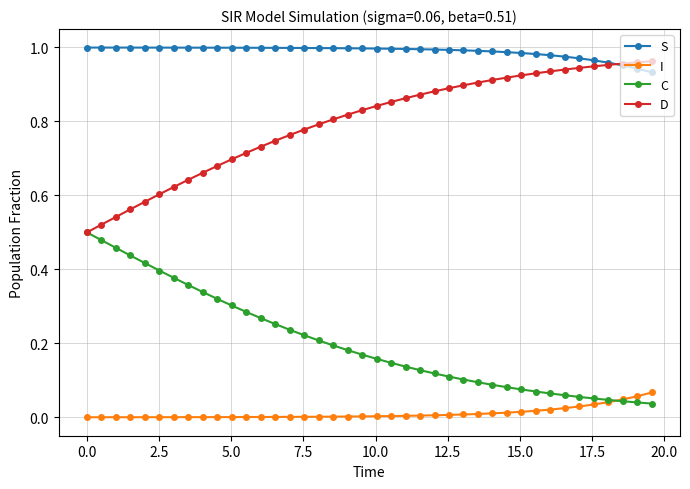

Rank the series by their average value, from lowest to highest.

I, C, D, S